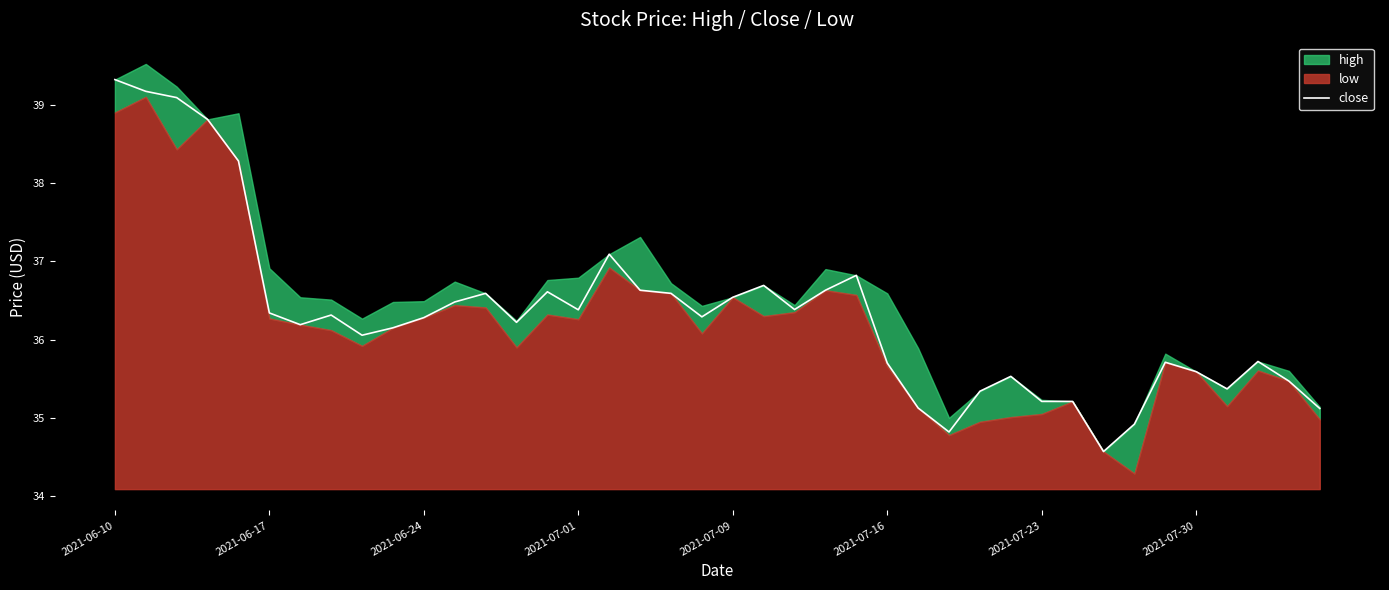

True or false: close has a value of 58.8 at 2021-06-17.

False